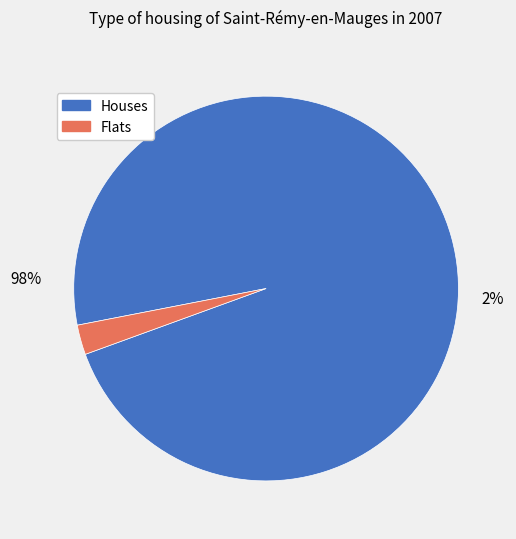

The t slice represents 83% of the pie. True or false?

False